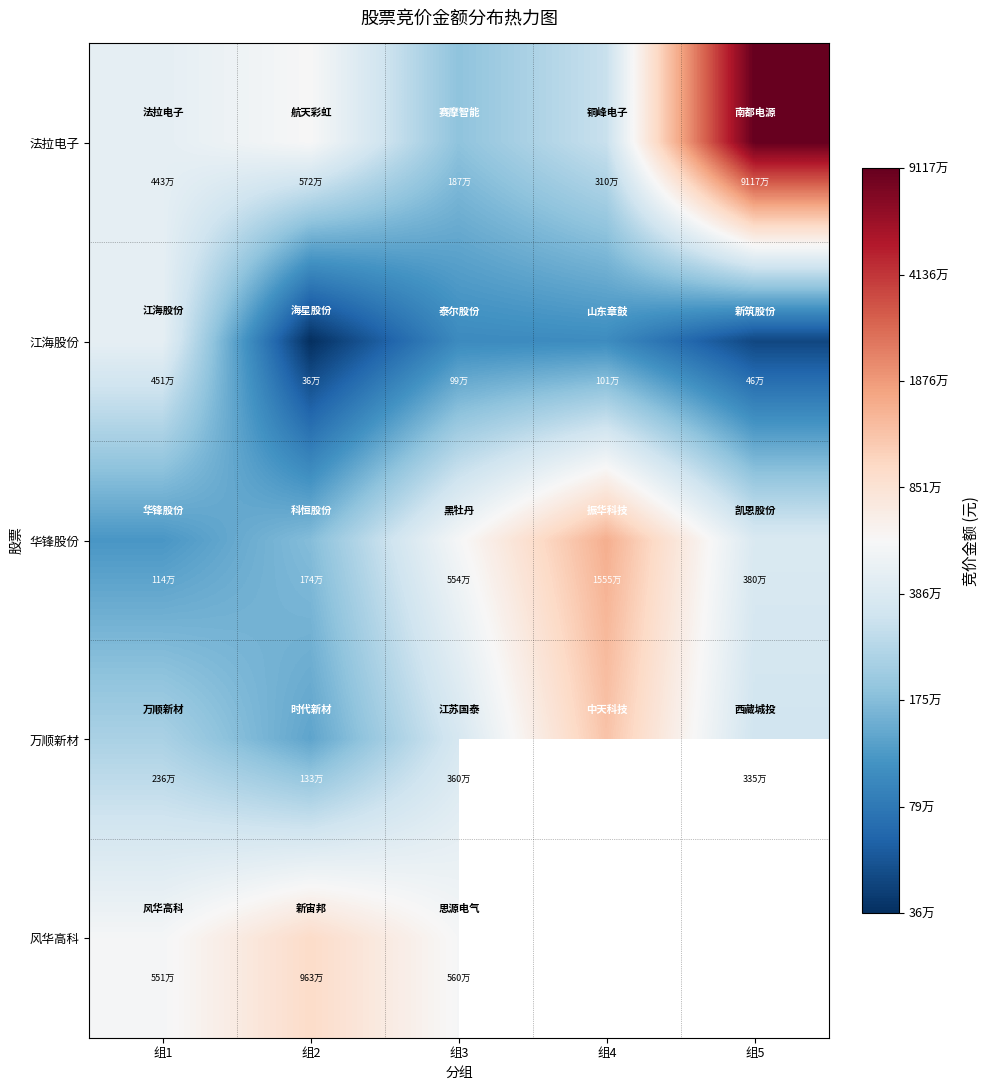

Between 组1 and 组2, which series saw the biggest shift?

江海股份